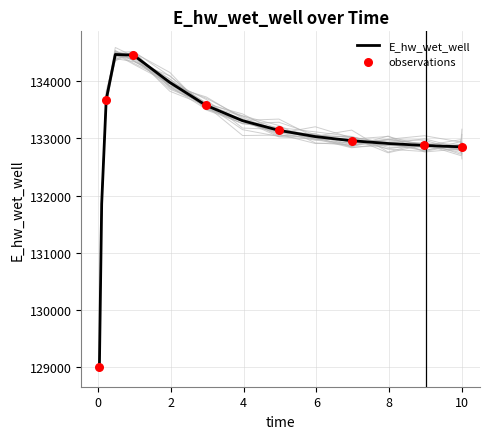

What is the change in value from 0.21875 to 2.96875?

-102.9